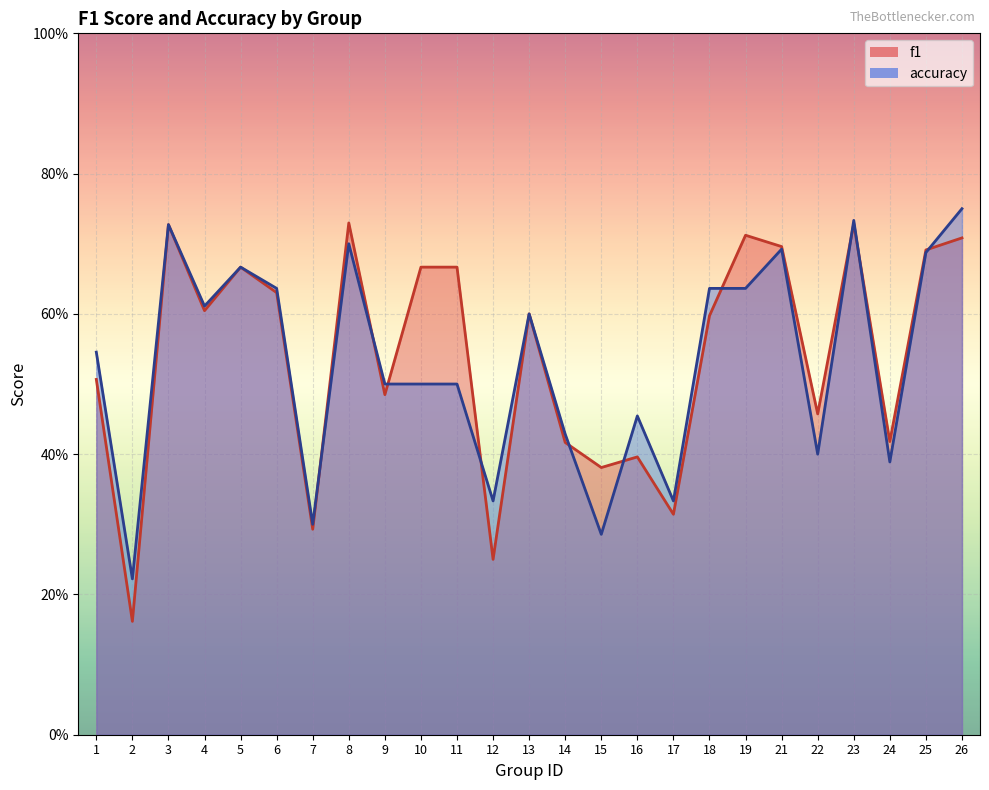

What is the value of the accuracy point at the 9th from the left?

0.5